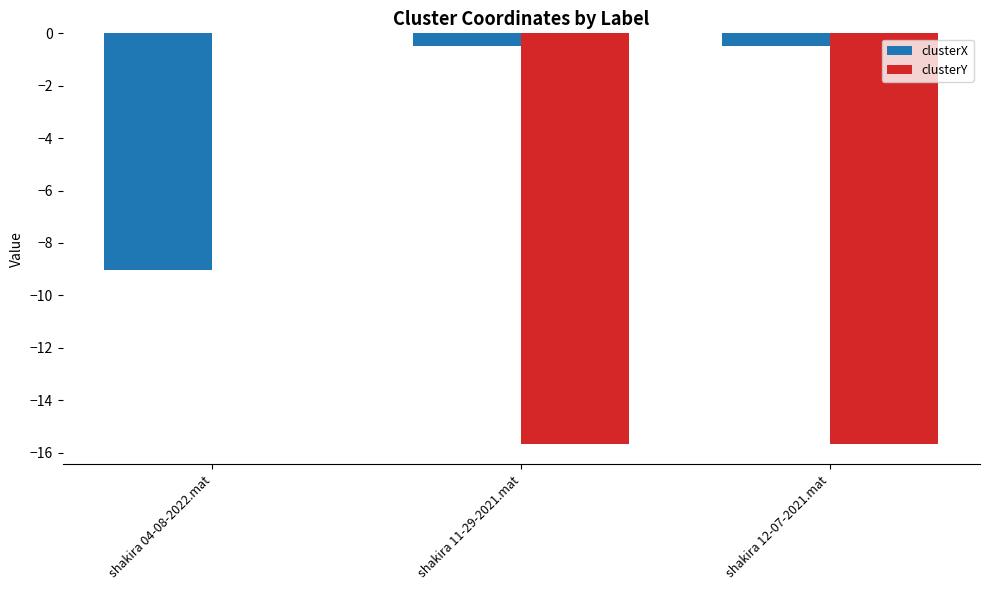

What is the sum of all clusterX values?

-10.0